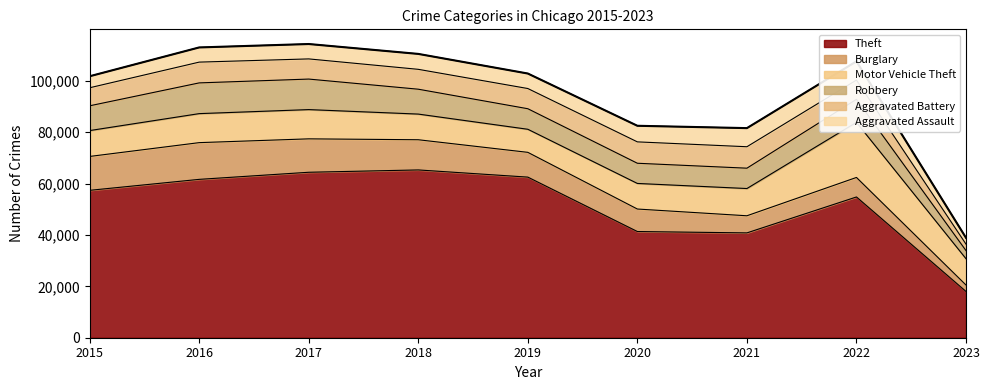

How many lines are shown in the chart?

6